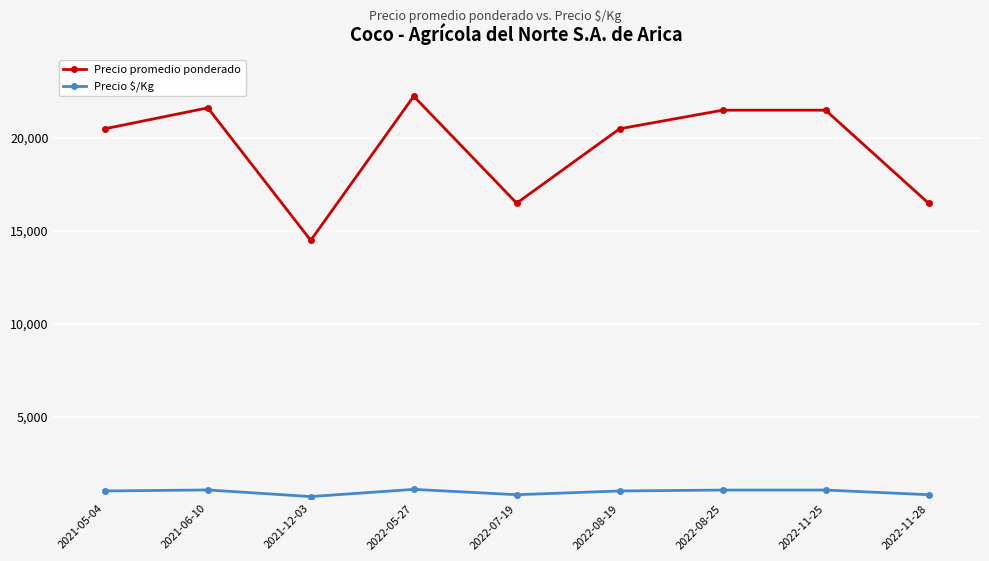

Rank the series by their maximum value, from lowest to highest.

Precio $/Kg, Precio promedio ponderado